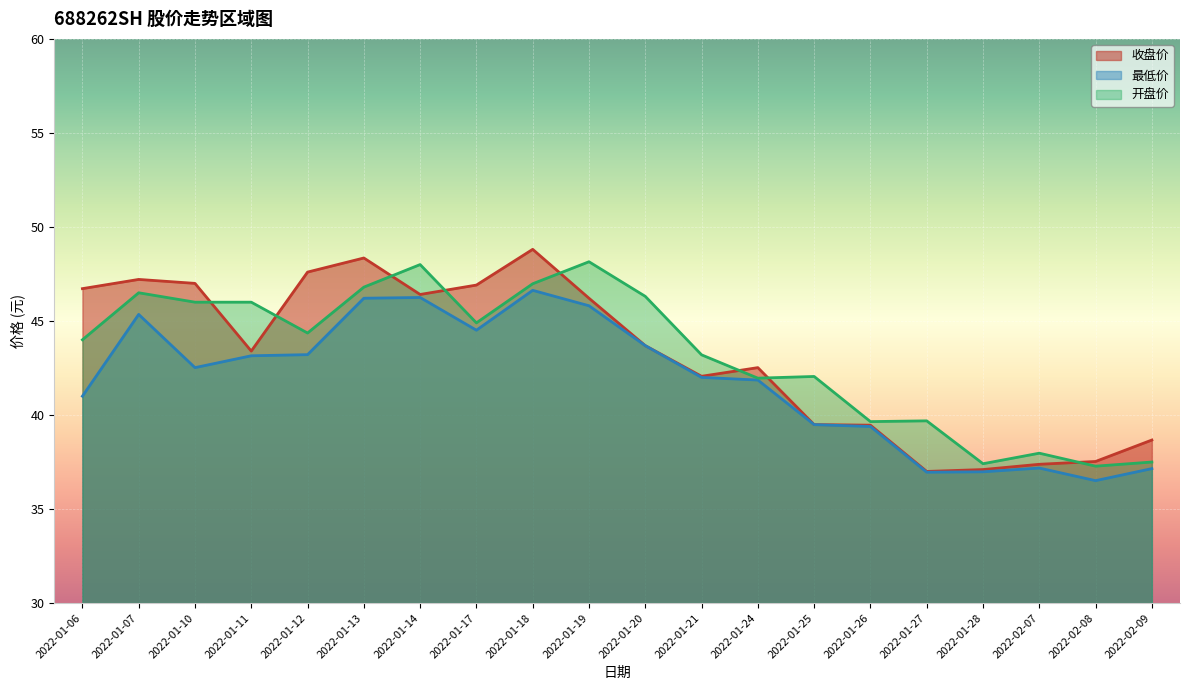

Between 2022-01-18 and 2022-01-20, which series saw the biggest shift?

收盘价